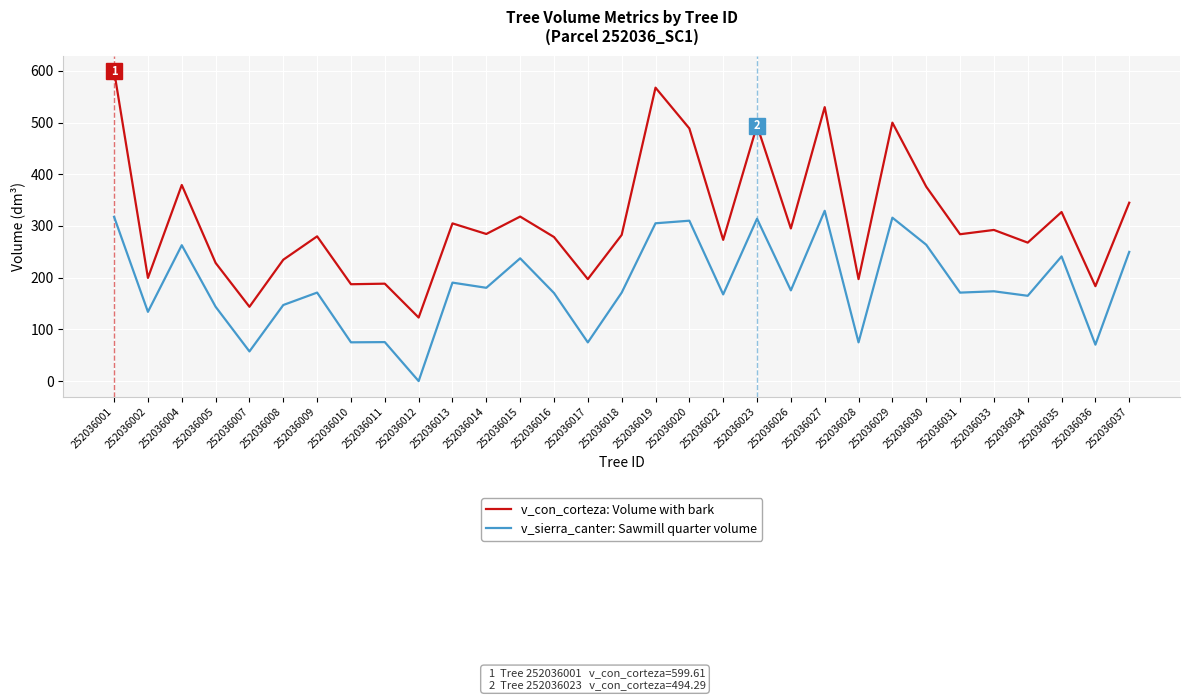

What is the difference between the highest and lowest values at 252036017?

122.3